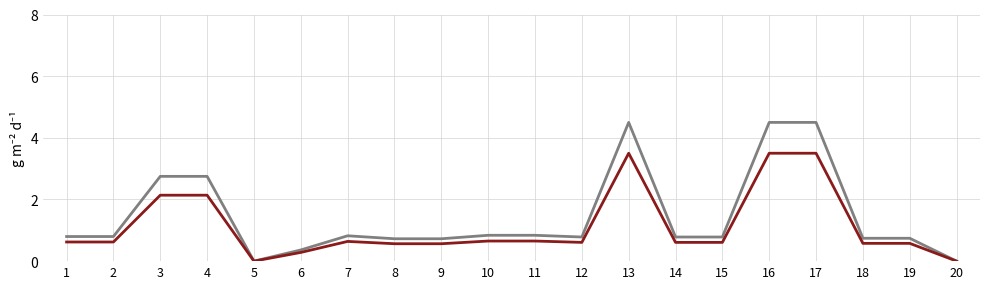

What is the total value across all series at 2?

1.4